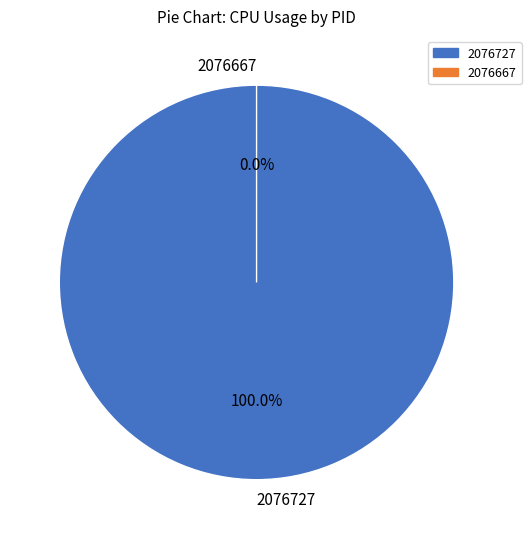

What is the majority slice?

2076727